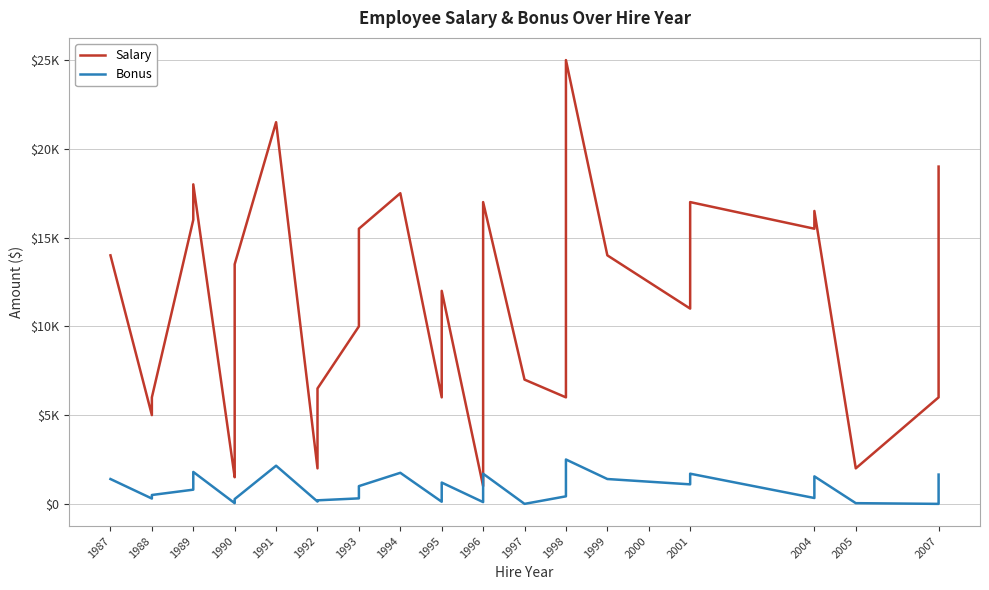

Rank the series at 1995 from highest to lowest value.

Salary, Bonus